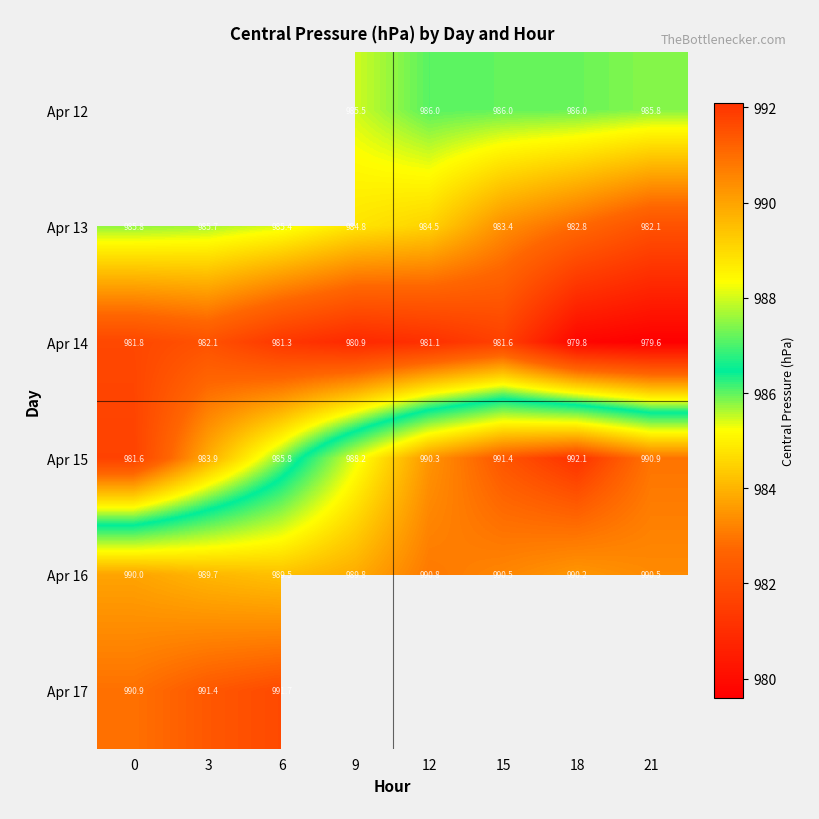

How many distinct data groups are displayed?

6